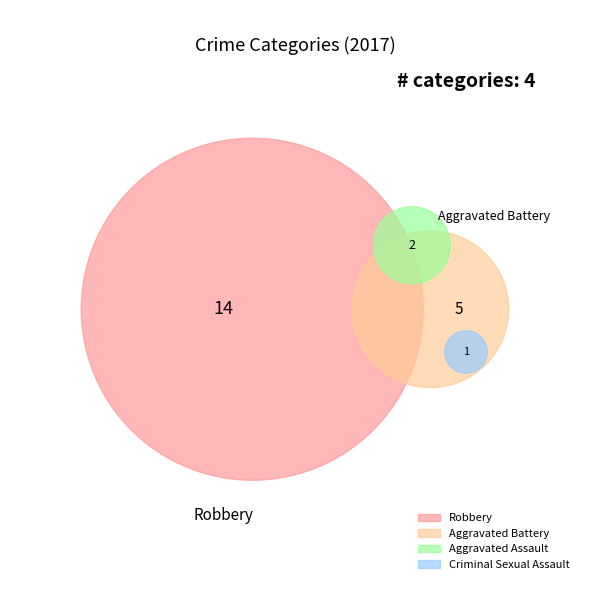

Rank the categories by value from lowest to highest.

Criminal Sexual Assault, Aggravated Assault, Aggravated Battery, Robbery